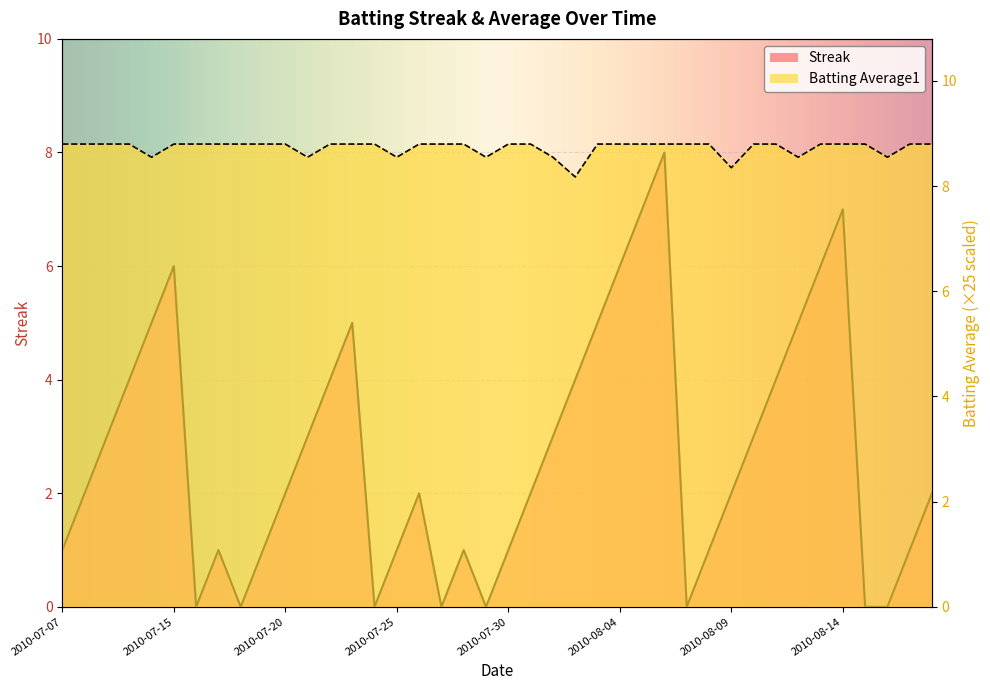

True or false: Batting Average1 has more than 2 points higher than both neighbors.

False